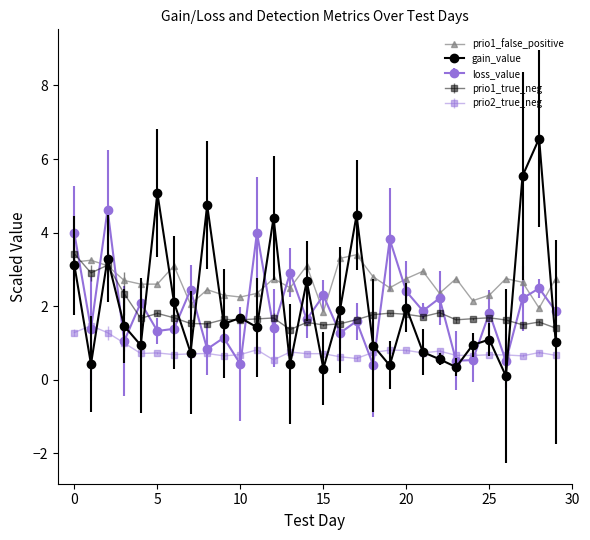

True or false: prio2_true_neg and prio1_false_positive intersect in this chart.

False